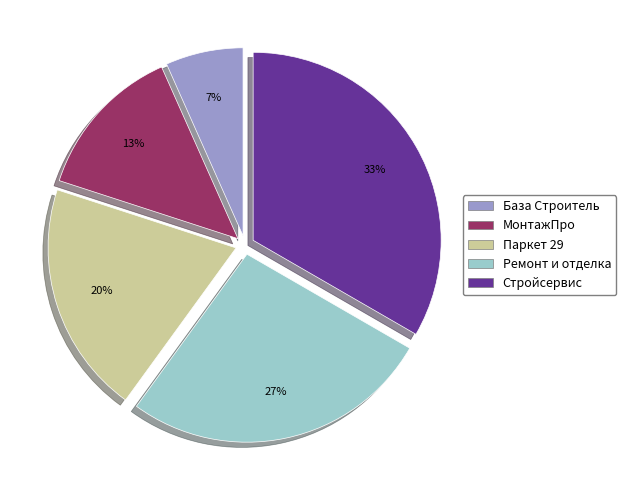

To the nearest percent, what is the average slice percentage?

20%